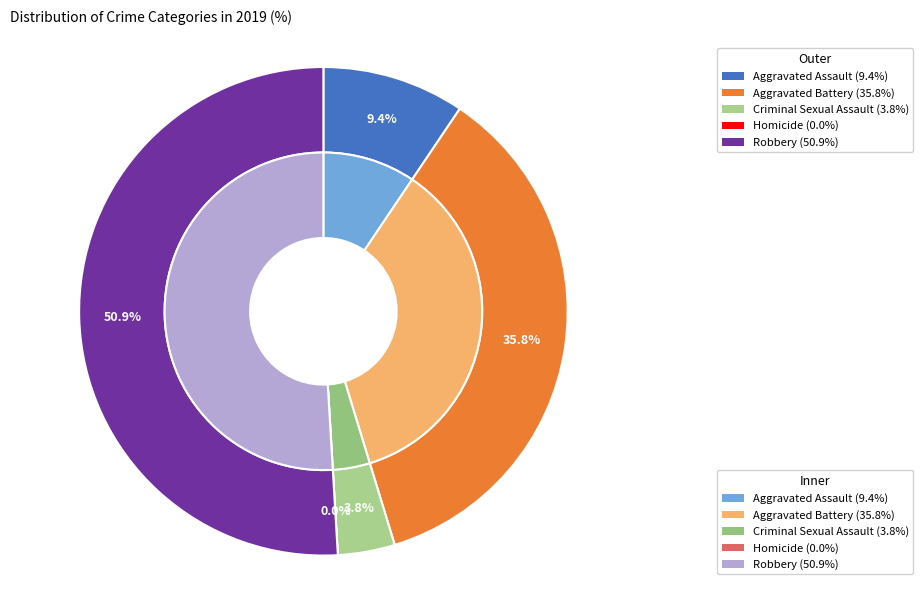

Which category has the smallest portion of the pie?

Homicide